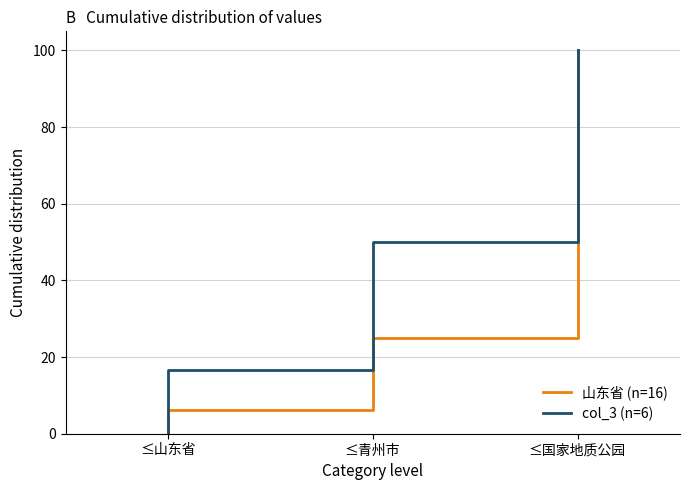

List the series in order of their overall mean, highest first.

col_3 (n=6), 山东省 (n=16)